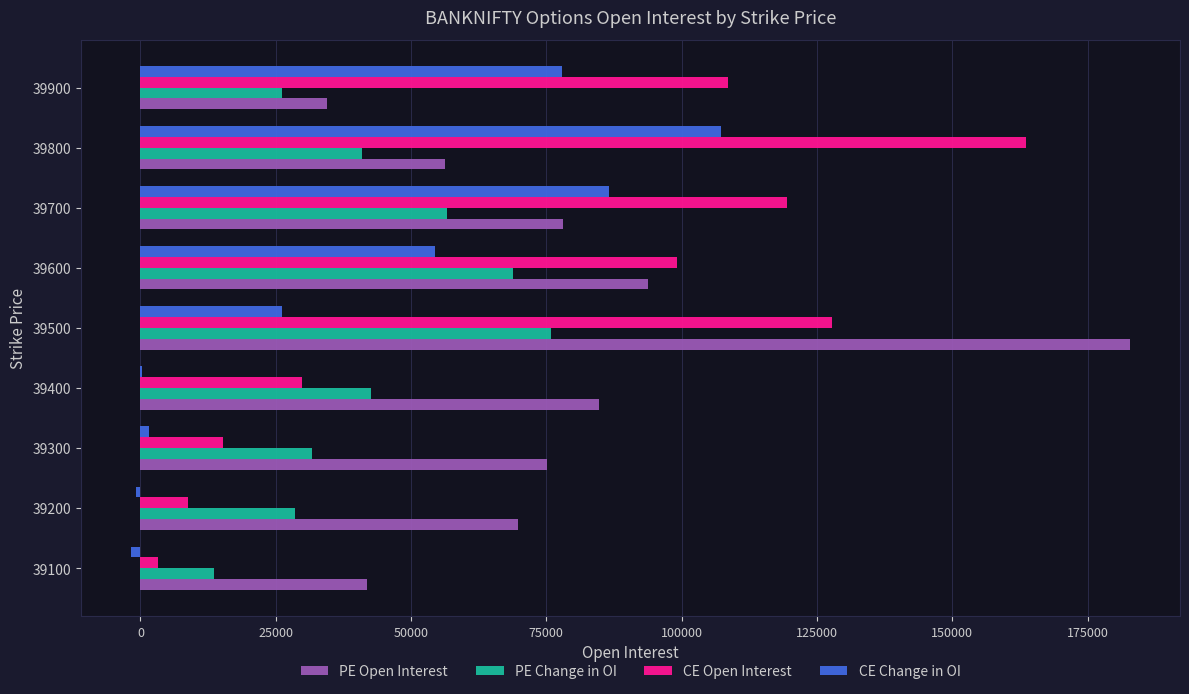

Is it true that PE Open Interest equals 157588 at 39600?

False